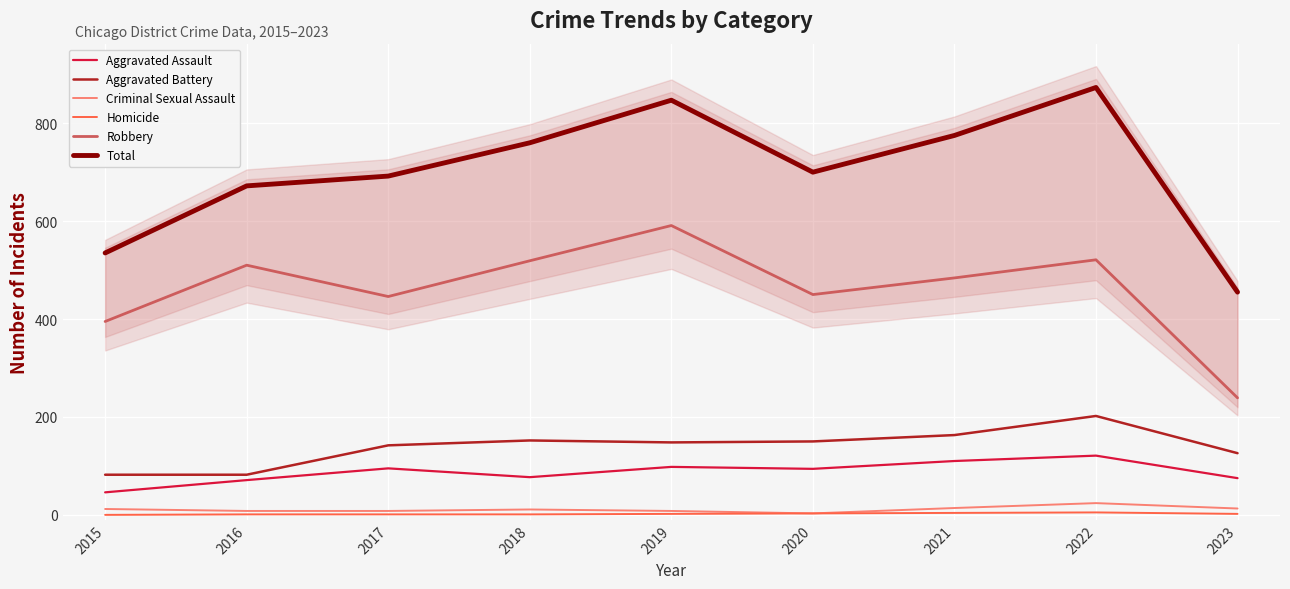

Reading right to left, extract all data points from this chart.

Aggravated Assault: 2023=75	2022=121	2021=110	2020=94	2019=98	2018=77	2017=95	2016=71	2015=46
Aggravated Battery: 2023=126	2022=202	2021=163	2020=150	2019=148	2018=152	2017=142	2016=82	2015=82
Criminal Sexual Assault: 2023=13	2022=24	2021=14	2020=3	2019=8	2018=11	2017=8	2016=8	2015=12
Homicide: 2023=2	2022=5	2021=4	2020=3	2019=2	2018=1	2017=1	2016=1	2015=0
Robbery: 2023=239	2022=521	2021=484	2020=450	2019=591	2018=519	2017=446	2016=510	2015=395
Total: 2023=455	2022=873	2021=775	2020=700	2019=847	2018=760	2017=692	2016=672	2015=535